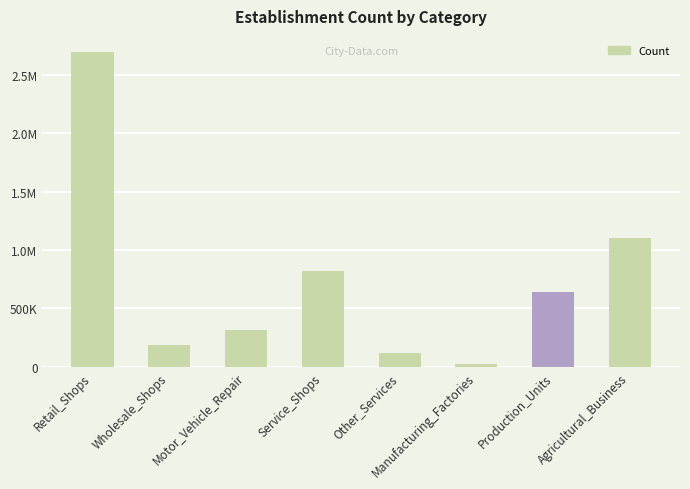

What is the approximate value at Other_Services?

120000